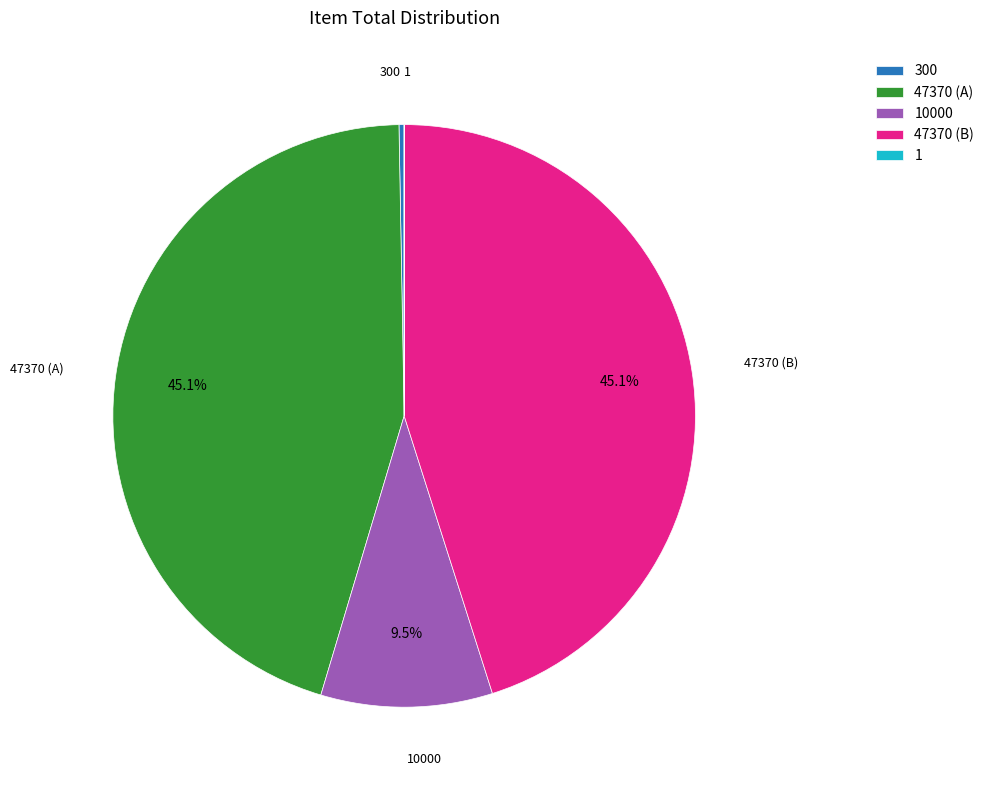

What percentage is NOT represented by 47370 (B)?

54.9%